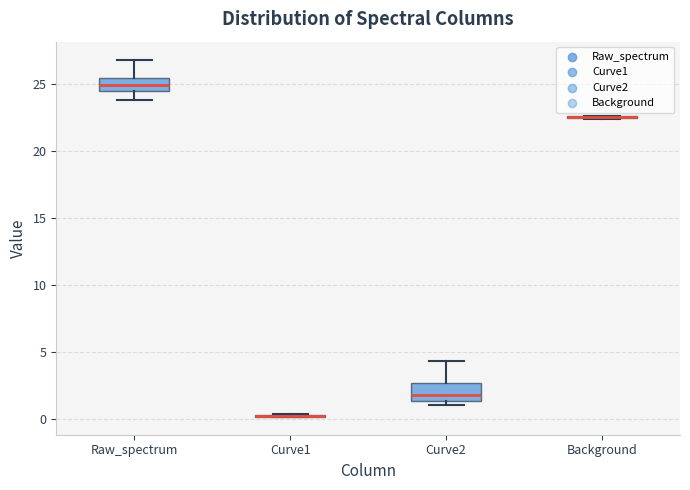

Reading left to right, transcribe this box plot: for each box, give where its median line is, the range the box spans, and where its two whiskers end, as read against the y-axis. The values are not printed on the chart, so give them approximately, as read against the axis.

Raw_spectrum: median 25.0, box 24.5 to 25.5, whiskers 24.0 to 27.0
Curve1: box collapsed to a line at 0.0, whiskers 0.0 to 0.5
Curve2: median 2.0, box 1.5 to 2.5, whiskers 1.0 to 4.5
Background: box collapsed to a line at 22.5, whiskers 22.5 to 22.5